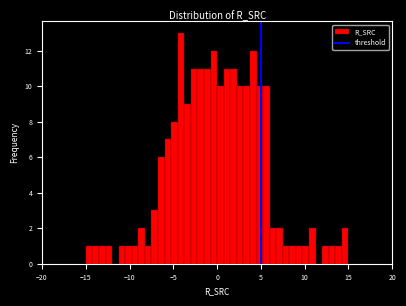

Read against the x-axis, roughly where is the centre of the tallest bar?

-4.0